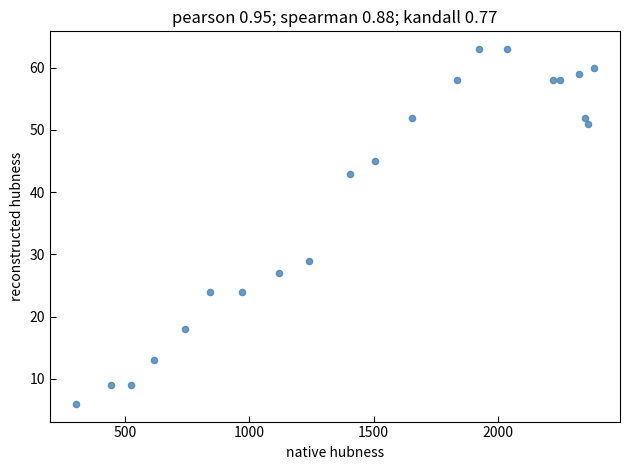

What Y value in the scatter plot is closest to 34?

29